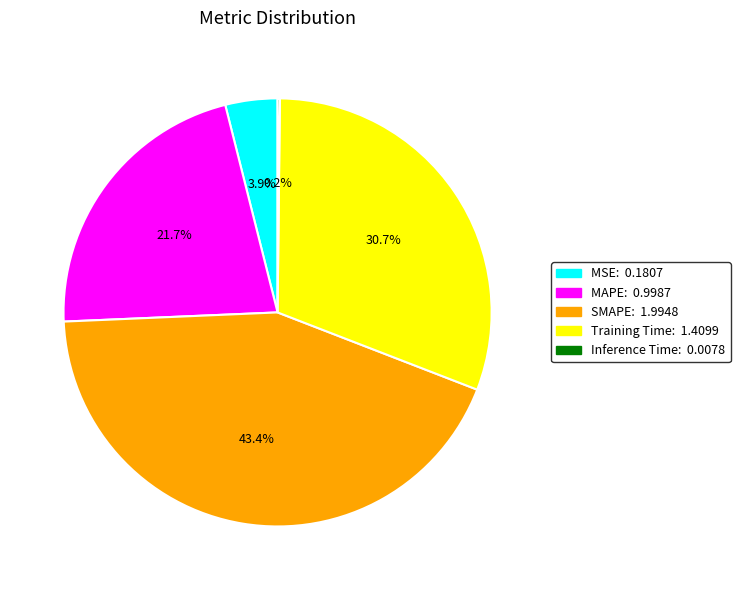

What percentage is the MSE slice, to the nearest percent?

4%